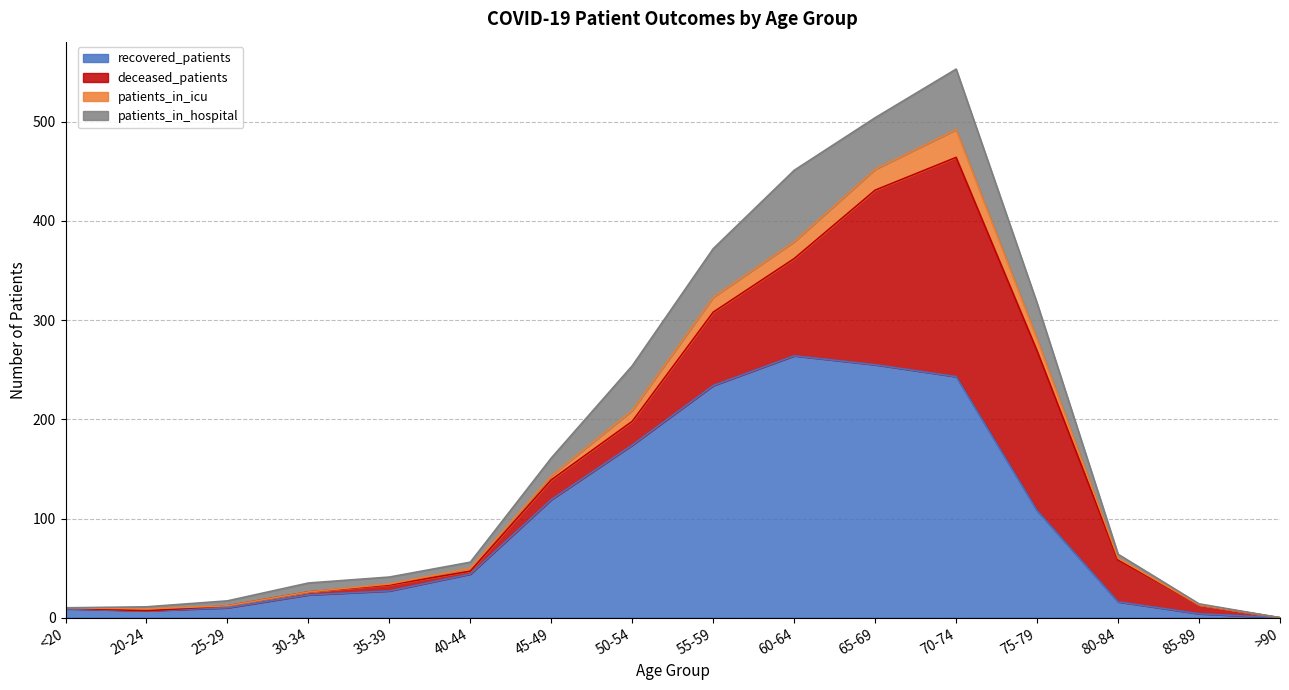

In recovered_patients, how many points are lower than both neighbors (excluding endpoints)?

1